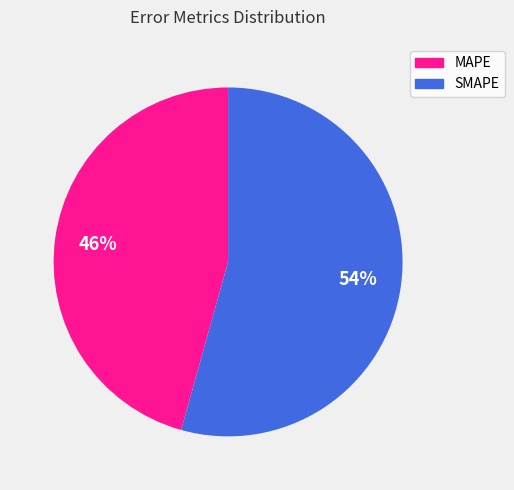

Which category has the smallest portion of the pie?

MAPE